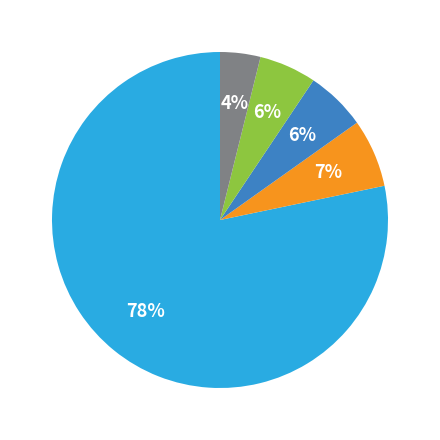

How many segments does this pie chart have?

5